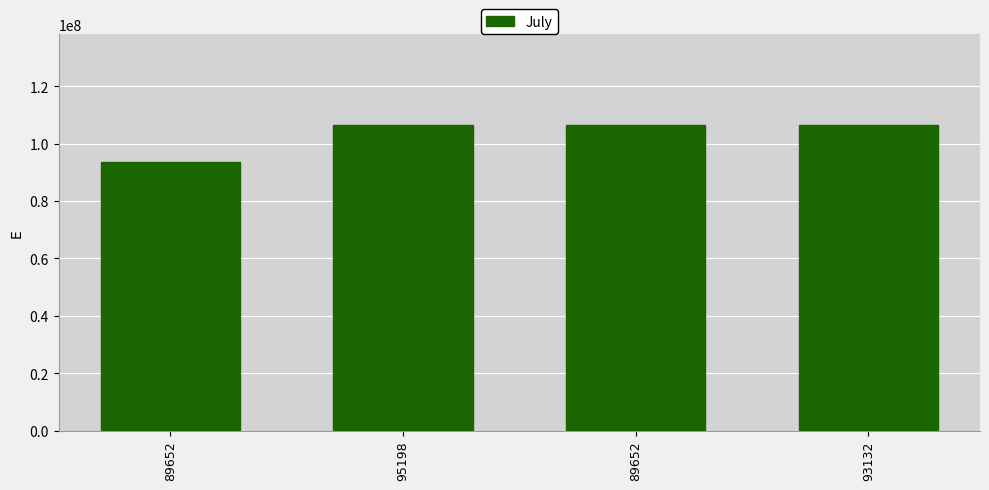

Count the number of categories in the chart.

4